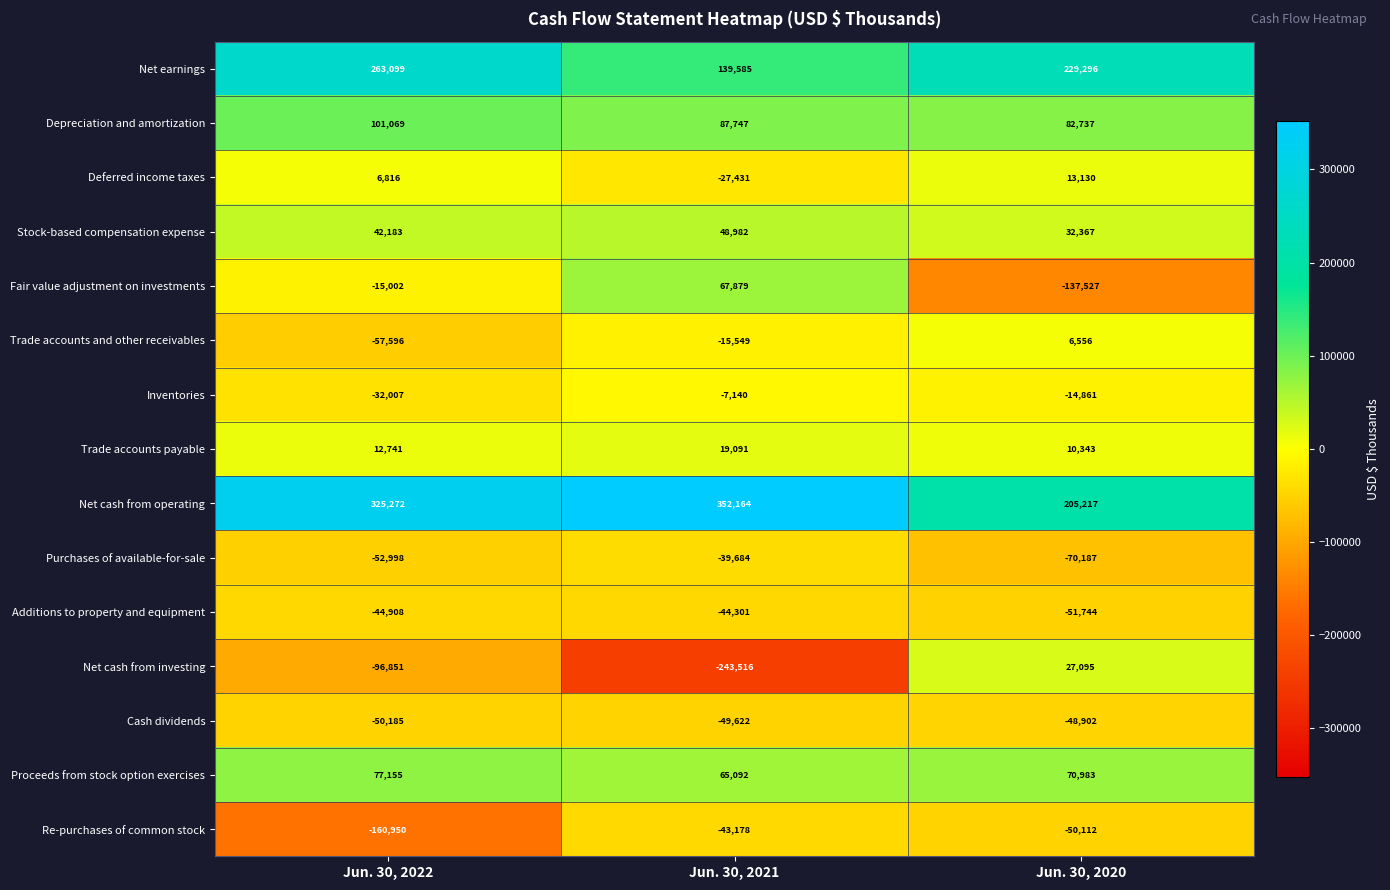

How many categories are shown in the chart?

3